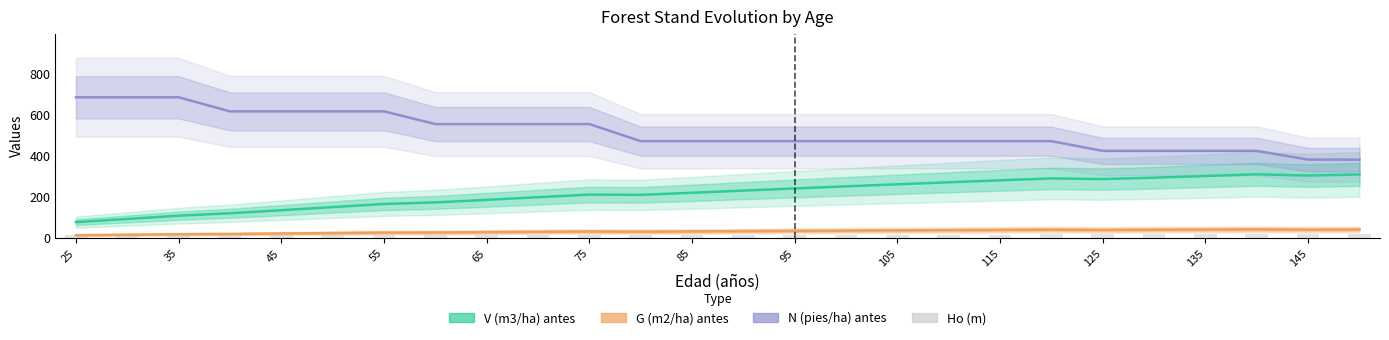

Is it true that Ho (m) equals 22.3 at 45?

False